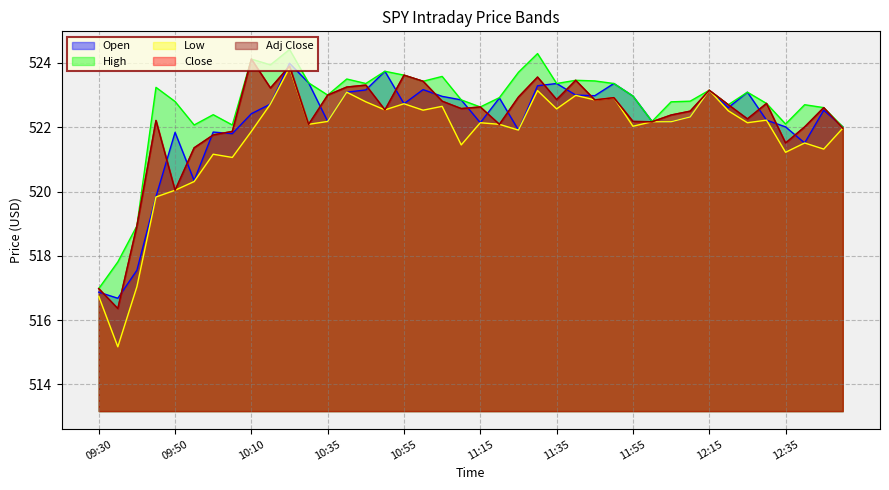

Is the value of High at 11:45 greater than the value of Adj Close at 12:00?

Yes